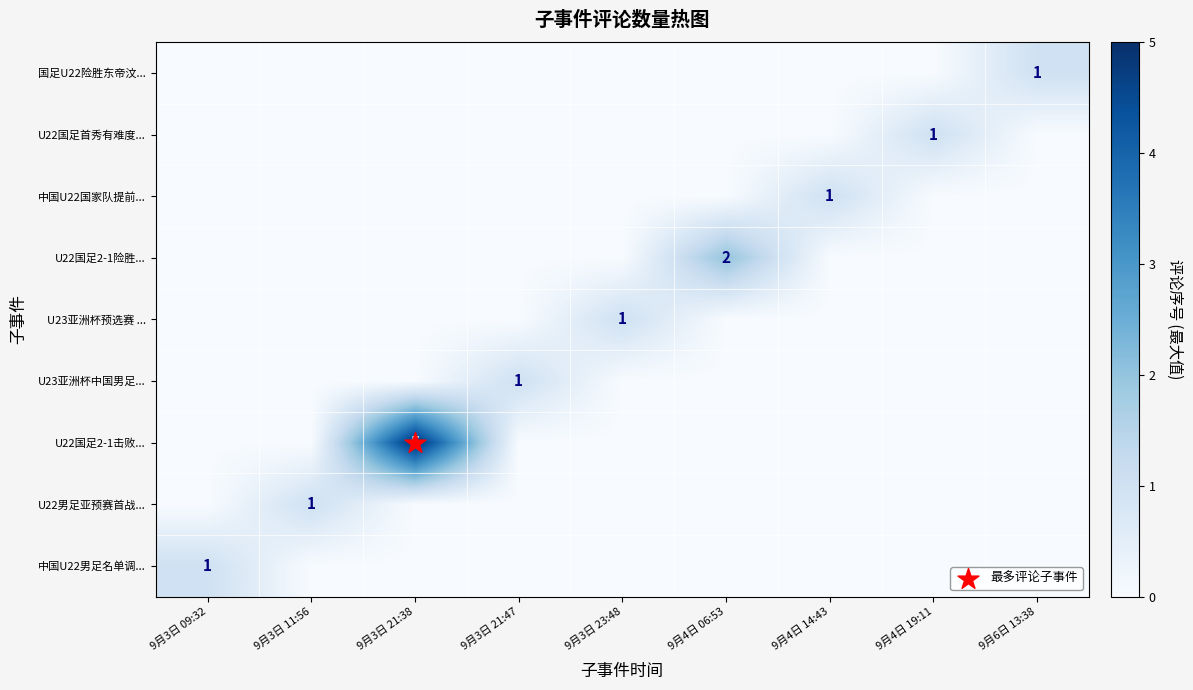

Which series has the largest range (max minus min)?

U22国足2-1击败...